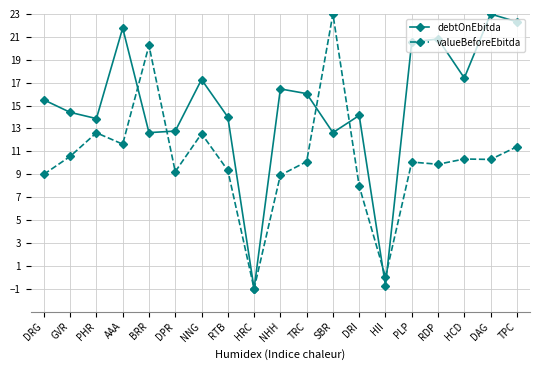

Between AAA and HCD, which series saw the biggest shift?

debtOnEbitda